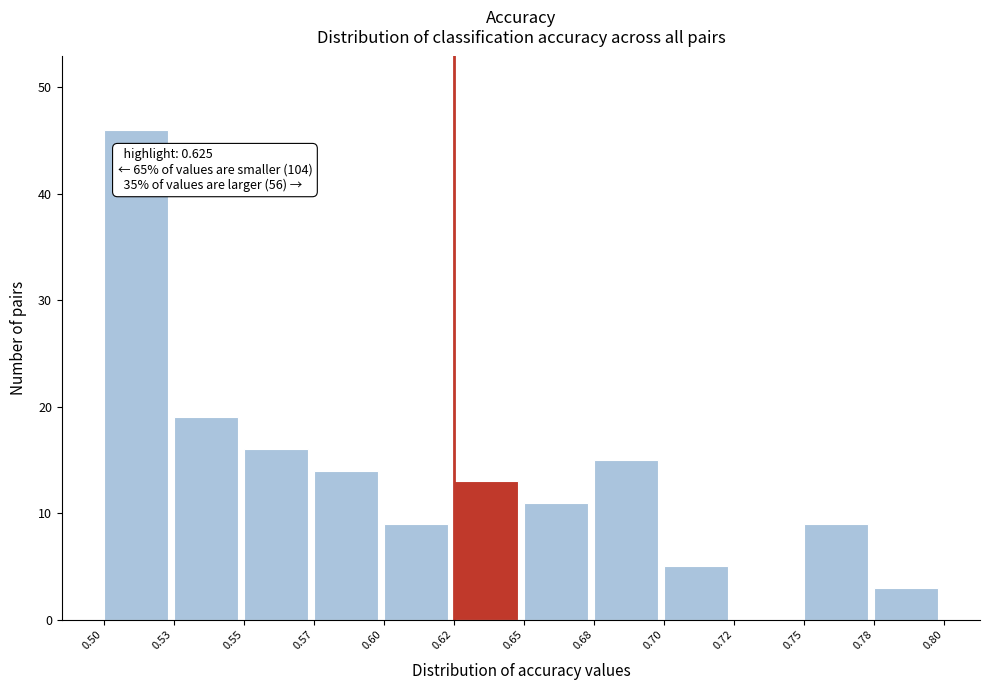

Reading left to right, list all the values displayed in this chart.

0.50=46	0.53=19	0.55=16	0.57=14	0.60=9	0.62=13	0.65=11	0.68=15	0.70=5	0.72=0	0.75=9	0.78=3